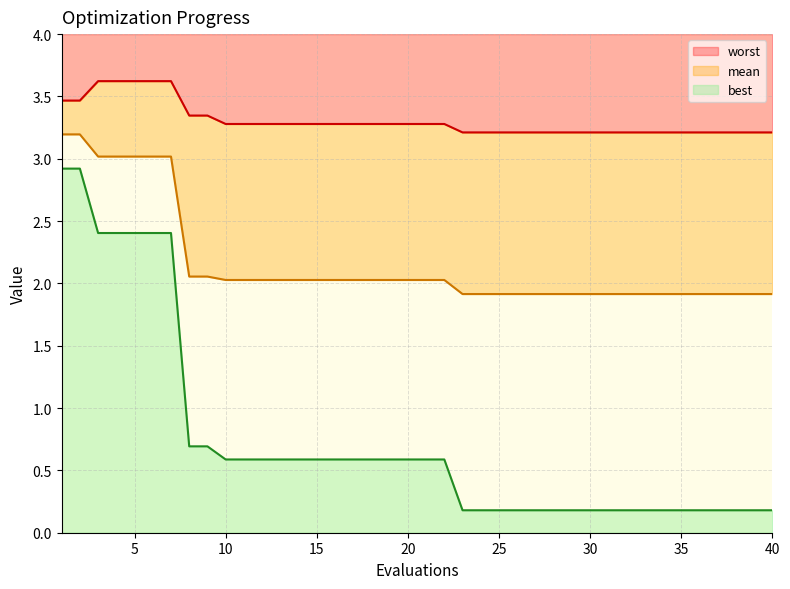

What is the value of the best point at the 30th from the left?

0.2